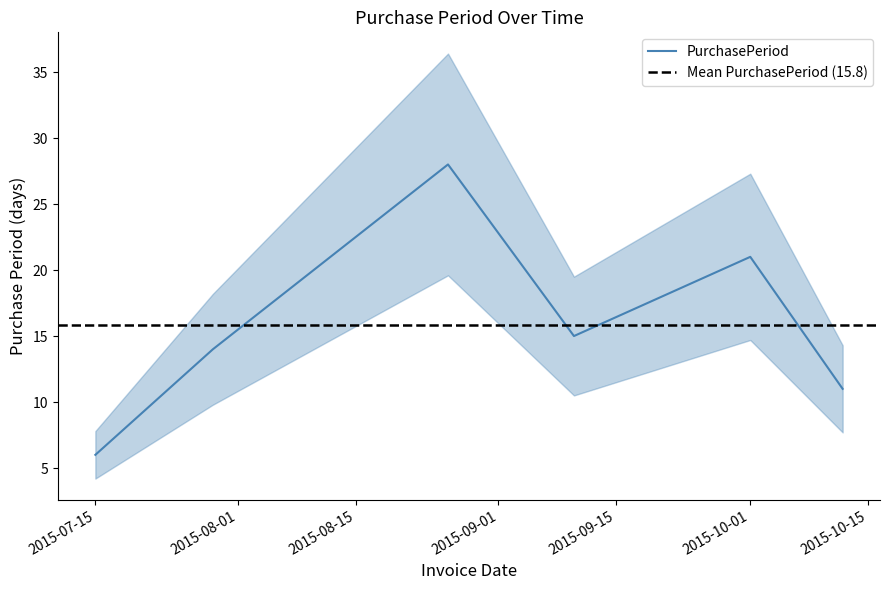

What position from the right is 2015-10-12?

1